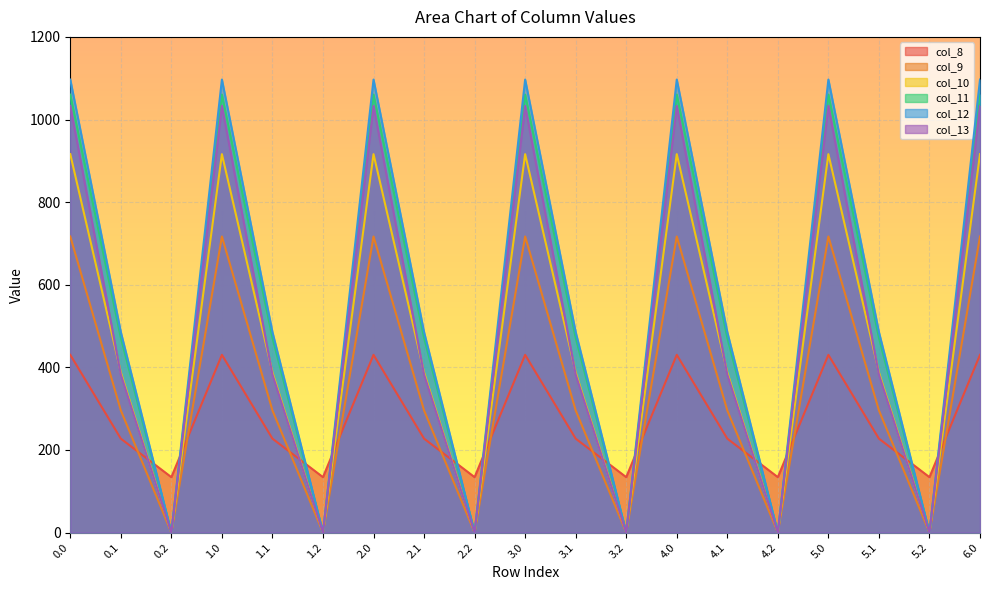

At which category does the chart reach its minimum across all series?

0.2